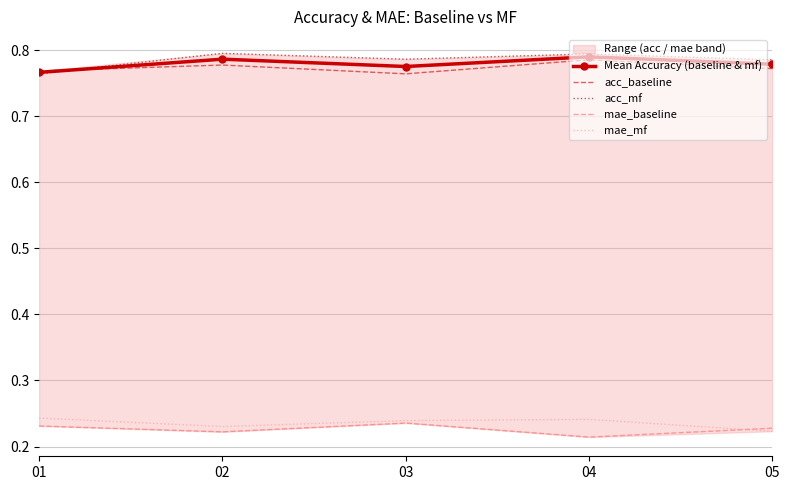

Which has a higher value, 05 or 01?

05